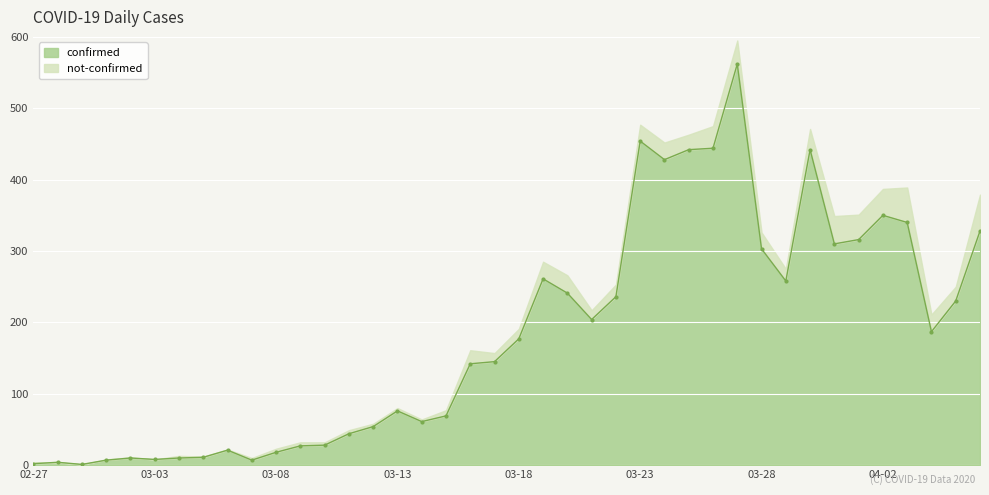

What is the ratio of the value at 2020-03-22 to the value at 2020-03-27?

0.4